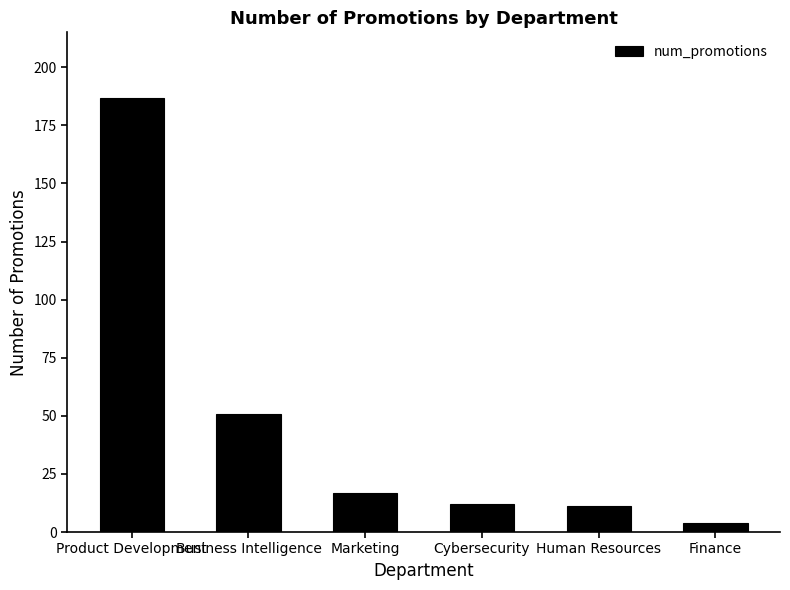

What is the average value?

47